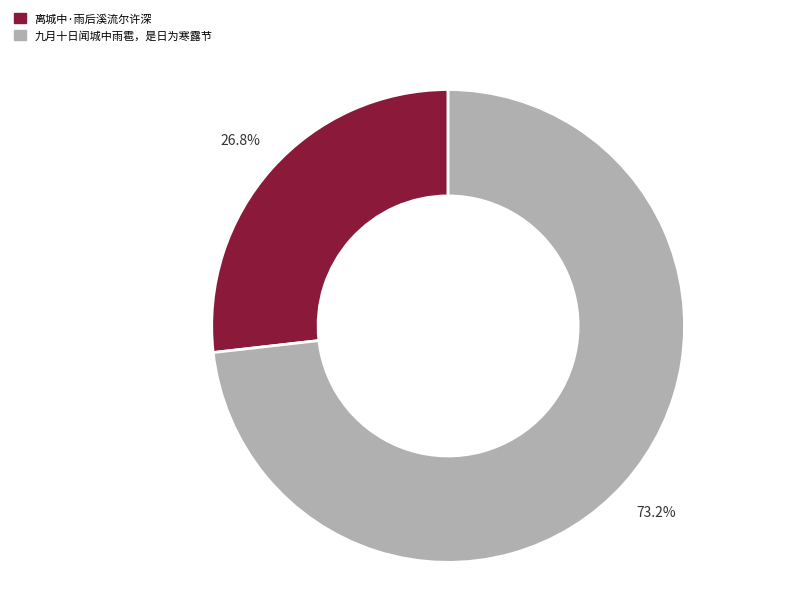

What portion of the pie excludes 九月十日闻城中雨雹，是日为寒露节?

26.8%